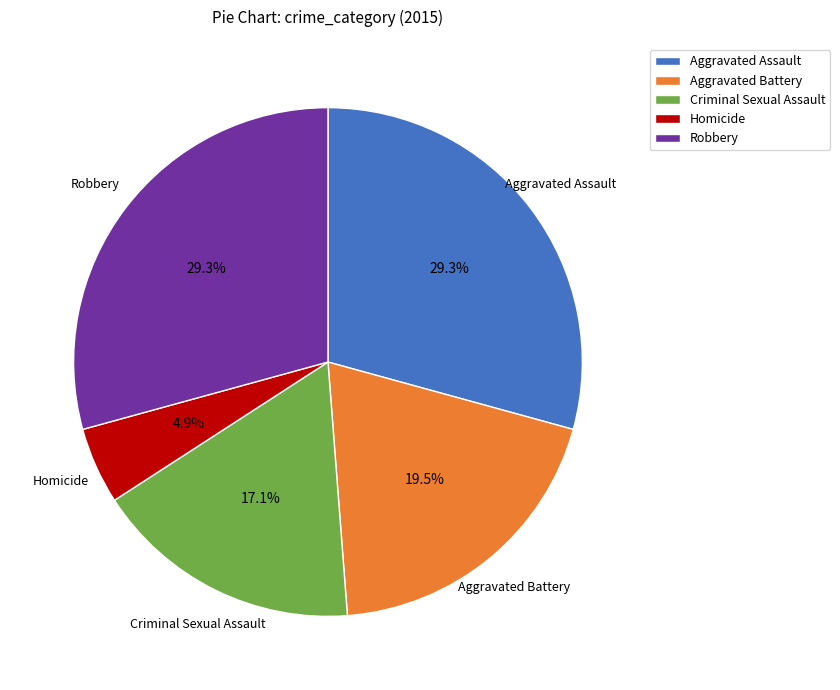

What is the smallest slice in the pie chart?

Homicide